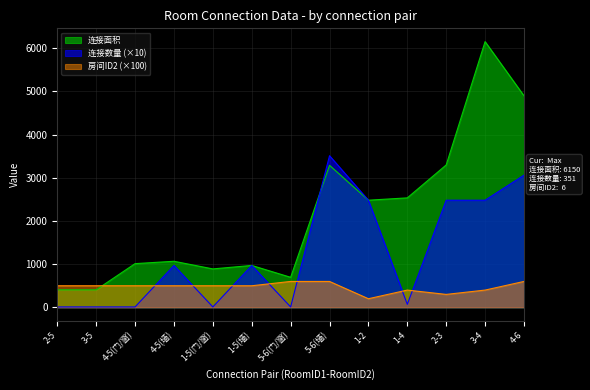

True or false: 连接面积 and 房间ID2 cross at least once.

True